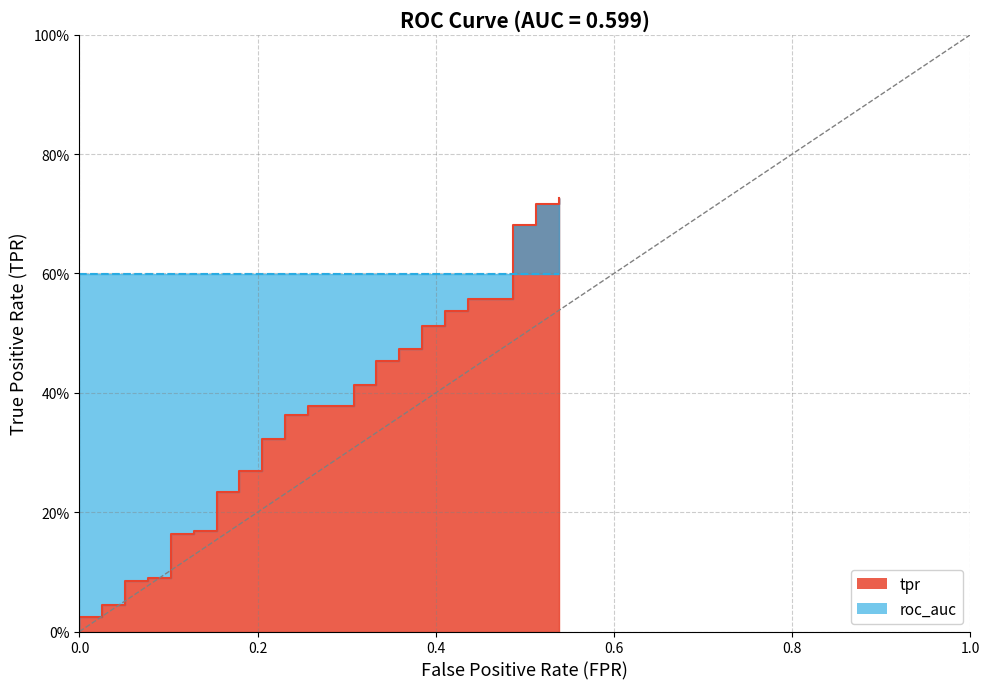

True or false: the data has more than 0 interior local peaks.

False